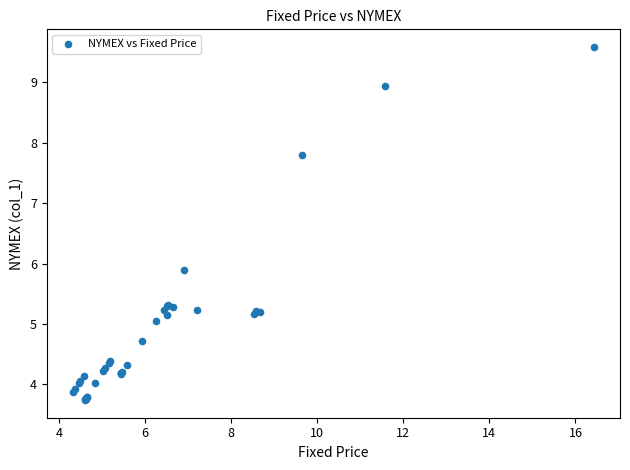

What Y value in the scatter plot is closest to 6?

5.9